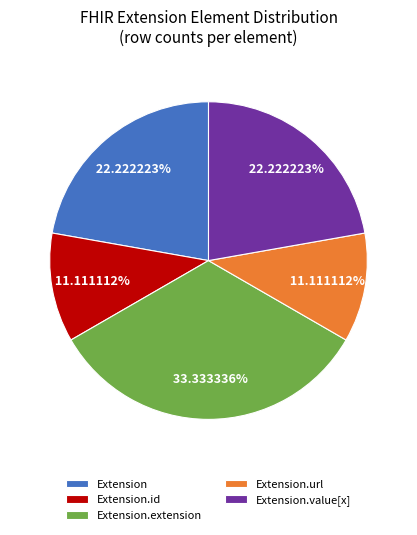

Which category has the biggest portion of the pie?

Extension.extension